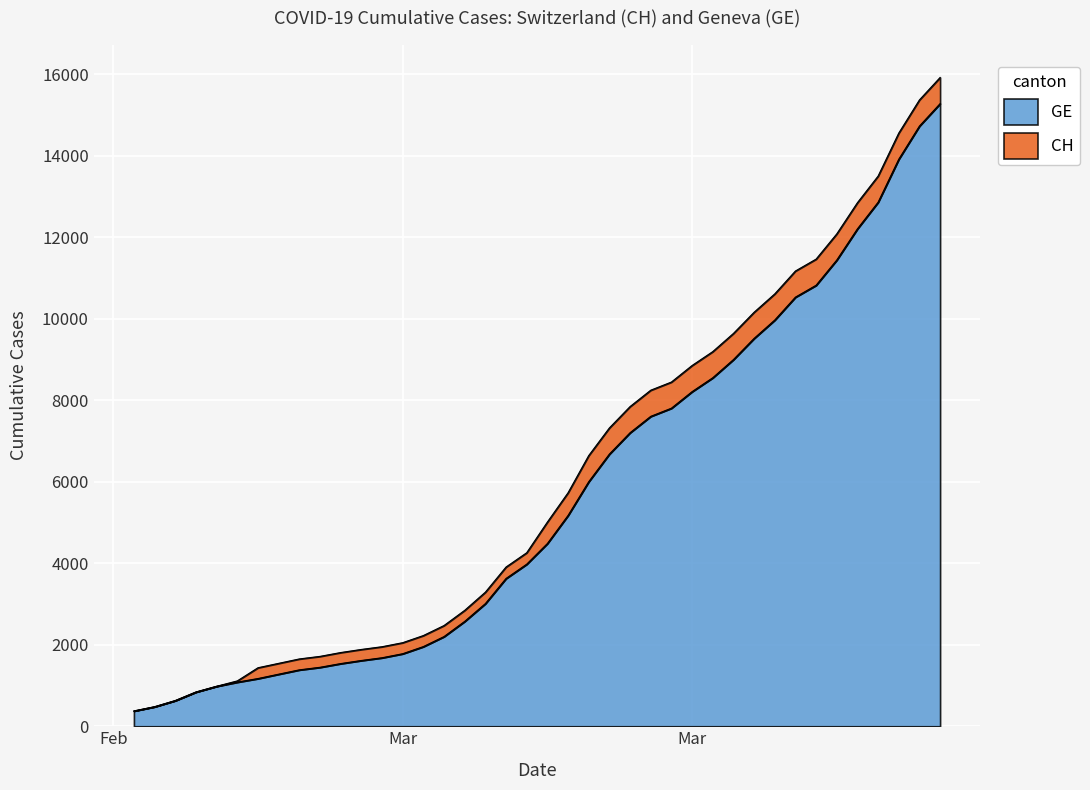

What is the label of the 25th point from the right?

2020-03-11